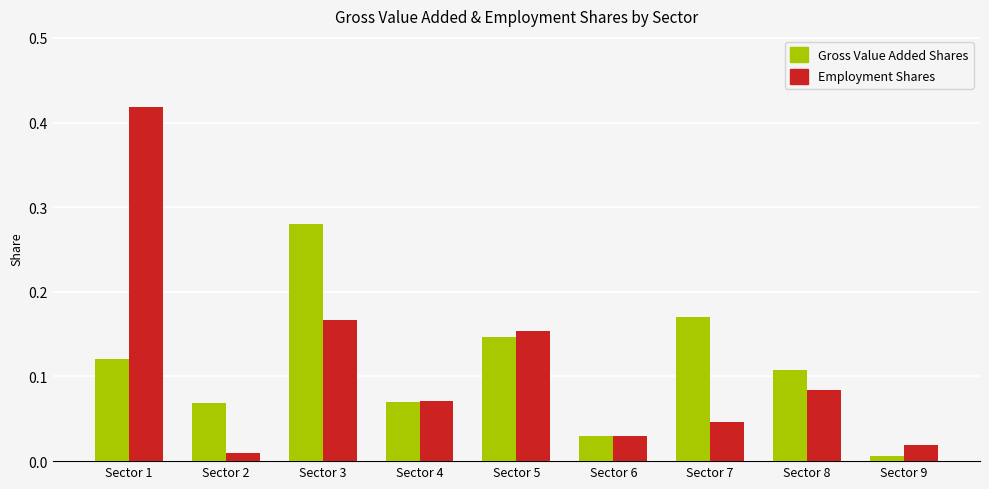

At Sector 8, list the series in order from smallest to largest.

Employment Shares, Gross Value Added Shares